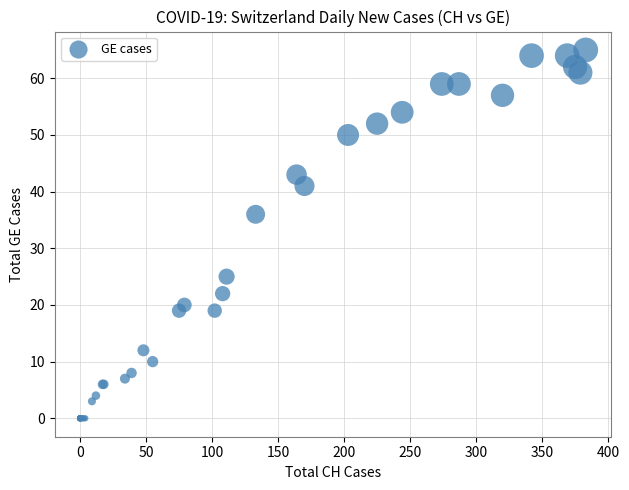

What Y value in the scatter plot is closest to 32?

36